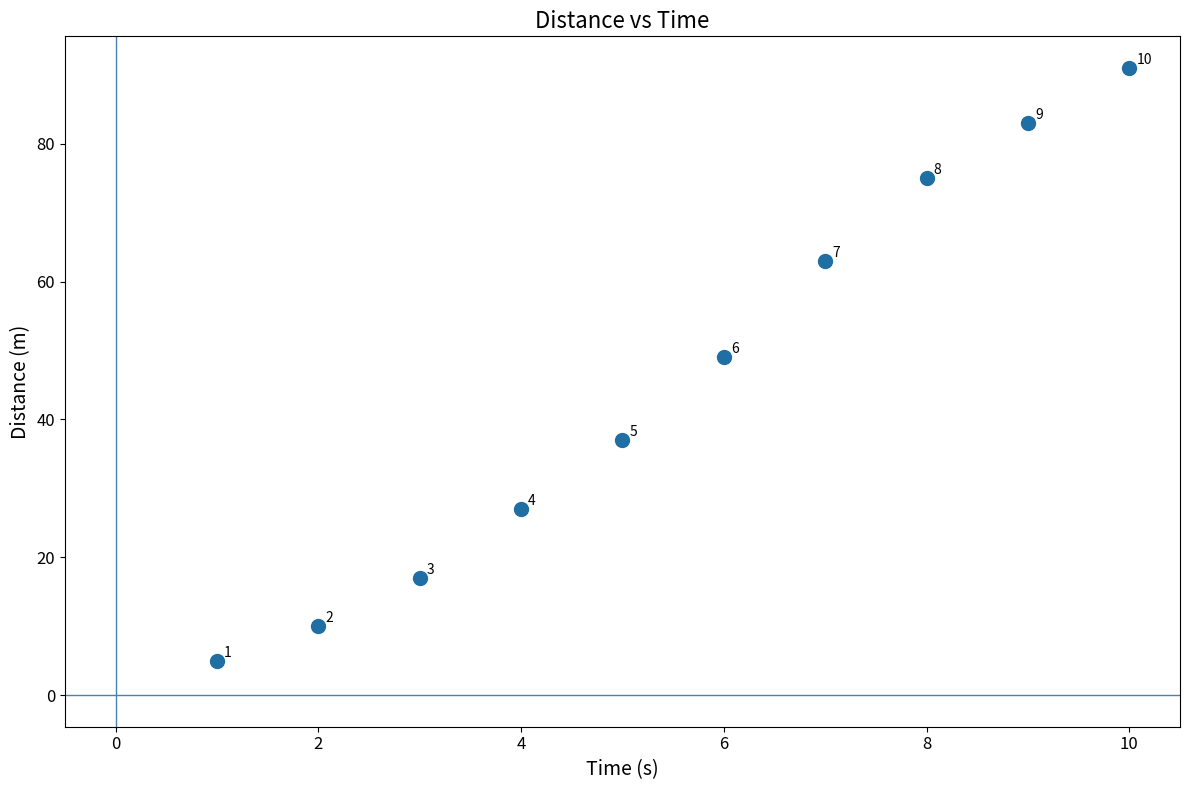

What Y value in the scatter plot is closest to 48?

49